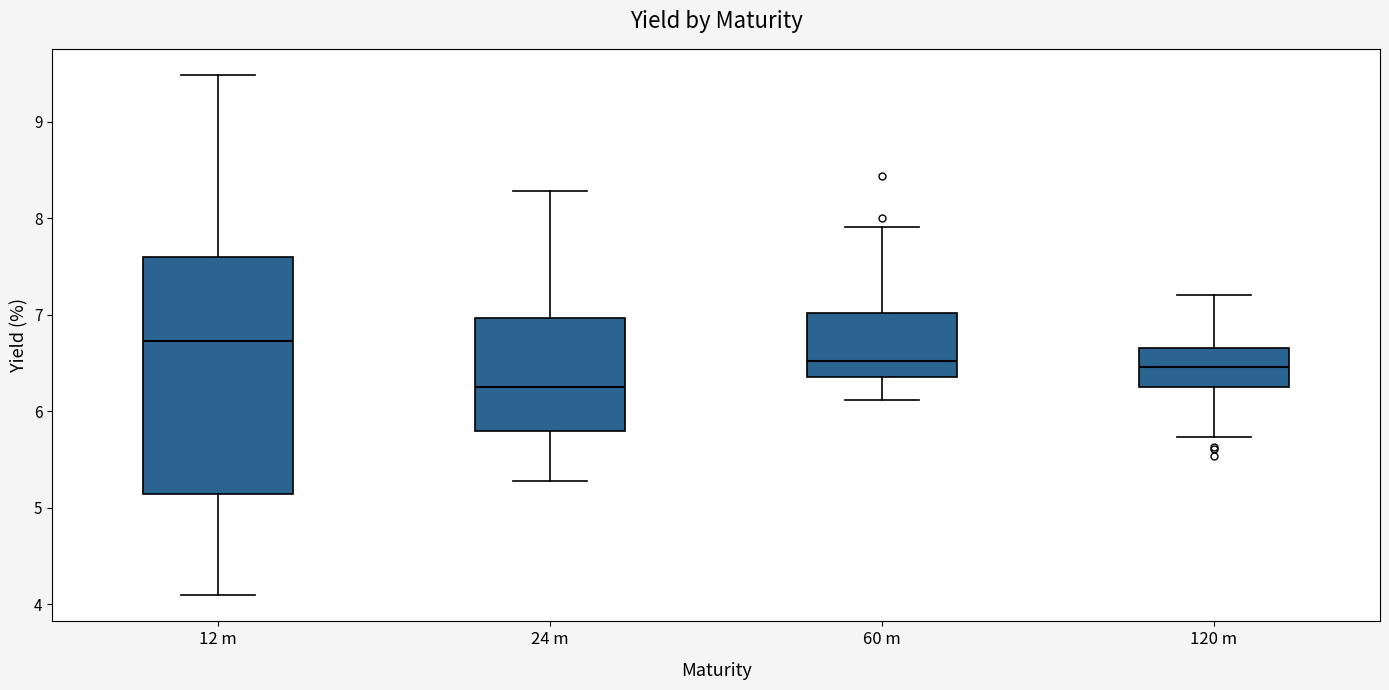

Reading left to right, transcribe this box plot: for each box, give where its median line is, the range the box spans, and where its two whiskers end, as read against the y-axis. The values are not printed on the chart, so give them approximately, as read against the axis.

12 m: median 6.7, box 5.1 to 7.6, whiskers 4.1 to 9.5
24 m: median 6.2, box 5.8 to 7.0, whiskers 5.3 to 8.3
60 m: median 6.5, box 6.4 to 7.0, whiskers 6.1 to 7.9
120 m: median 6.5, box 6.2 to 6.7, whiskers 5.7 to 7.2